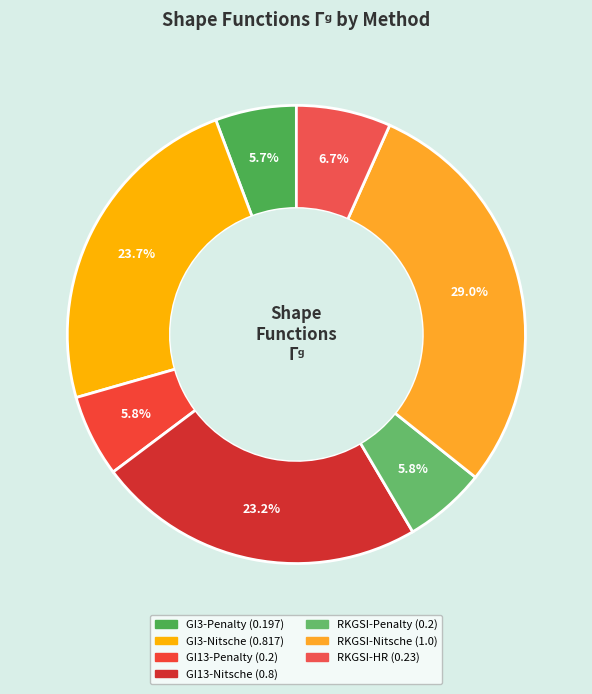

Count the number of slices in the pie.

7